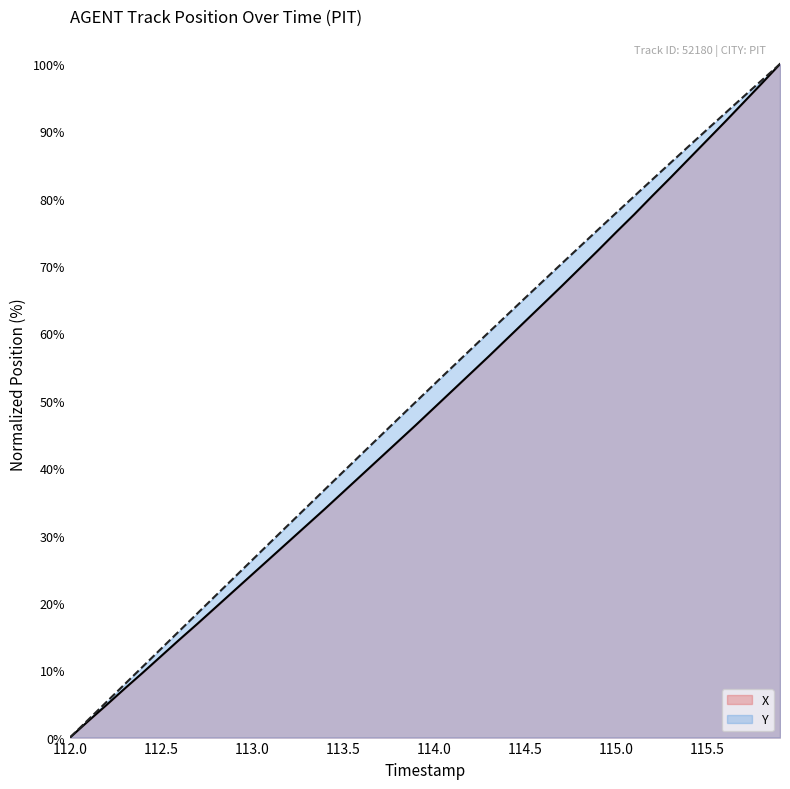

What are all the series names shown in the legend?

X, Y